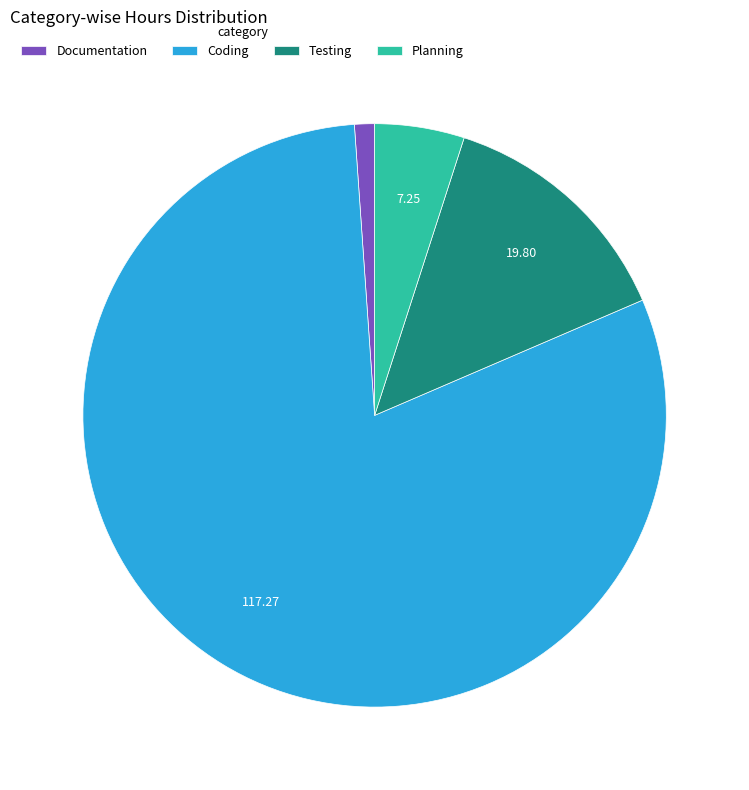

Between Planning and Coding, which is larger?

Coding